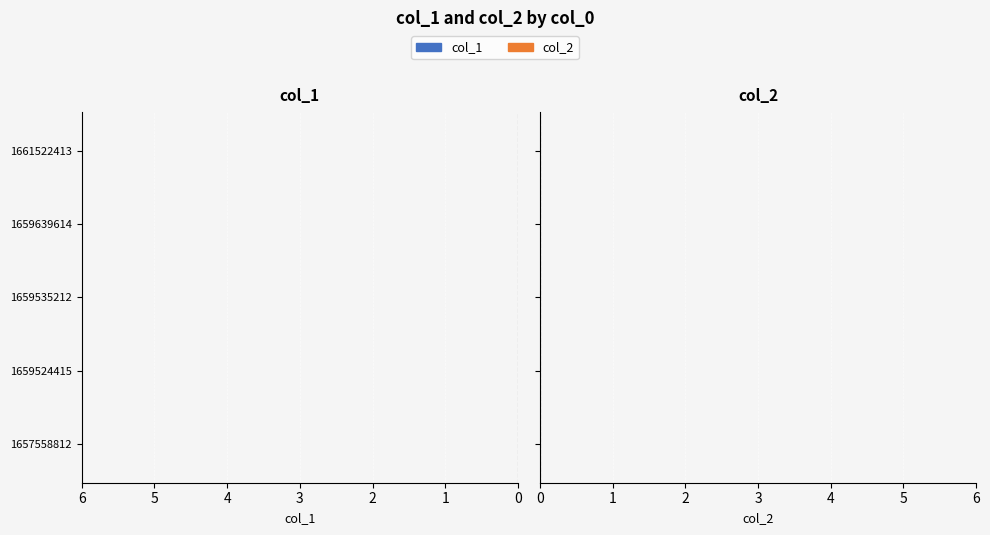

How many data points does each series have?

5